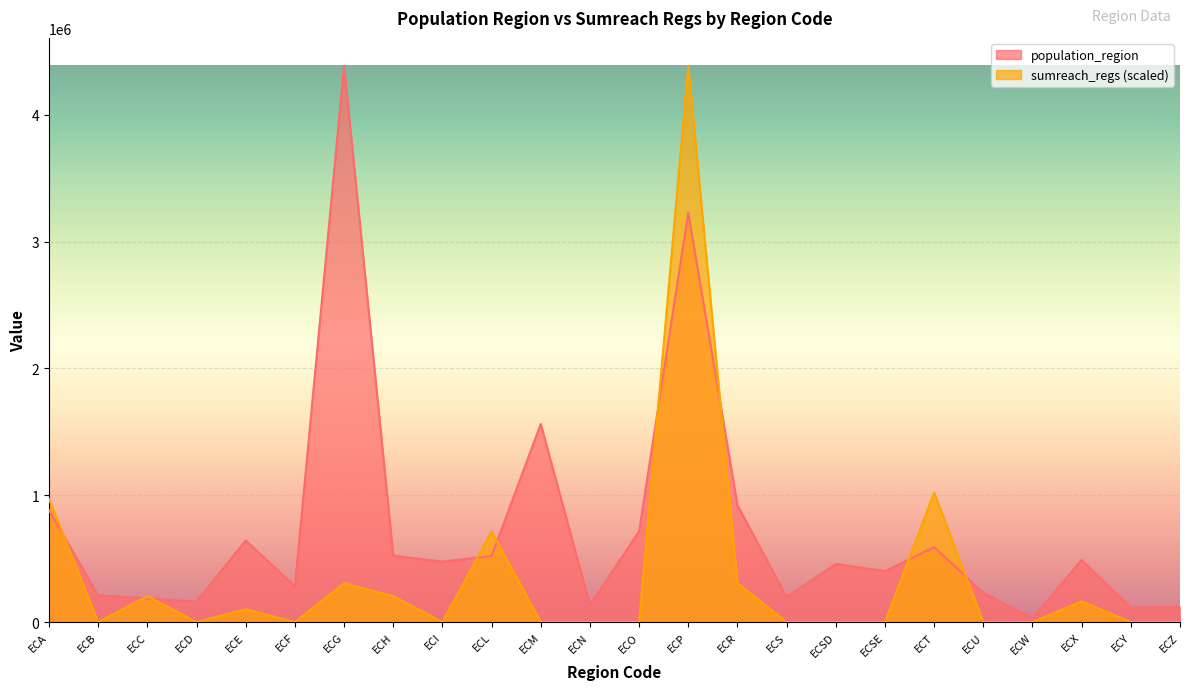

Reading left to right, list all the values displayed in this chart.

population_region: 881394.0	209933.0	186869.0	161338.0	643654.0	281396.0	4387434.0	524004.0	476257.0	521154.0	1562079.0	133705.0	715751.0	3228233.0	921763.0	196535.0	458580.0	401178.0	590600.0	230503.0	33042.0	488716.0	114202.0	120416.0
sumreach_regs: 969316.8	0.0	204066.7	0.0	102033.3	0.0	306100.0	204066.7	0.0	714233.4	0.0	0.0	0.0	4387434.0	306100.0	0.0	0.0	0.0	1020333.5	0.0	0.0	163253.4	0.0	0.0